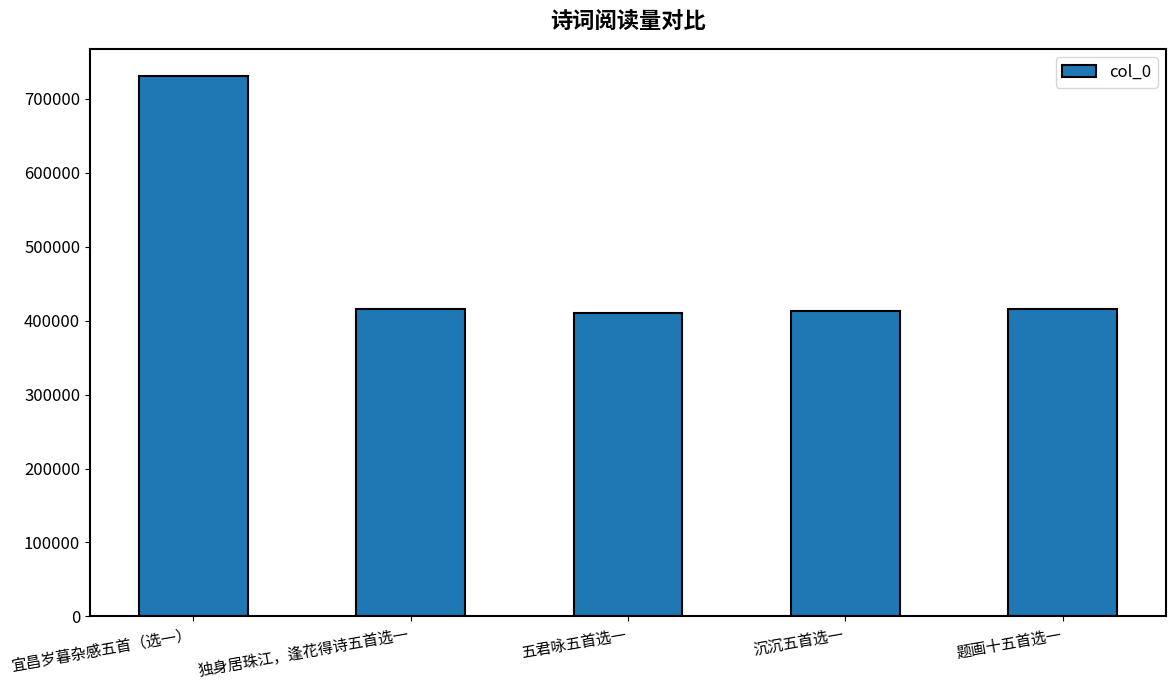

The chart shows a value of 1280170 at 宜昌岁暮杂感五首（选一）. True or false?

False